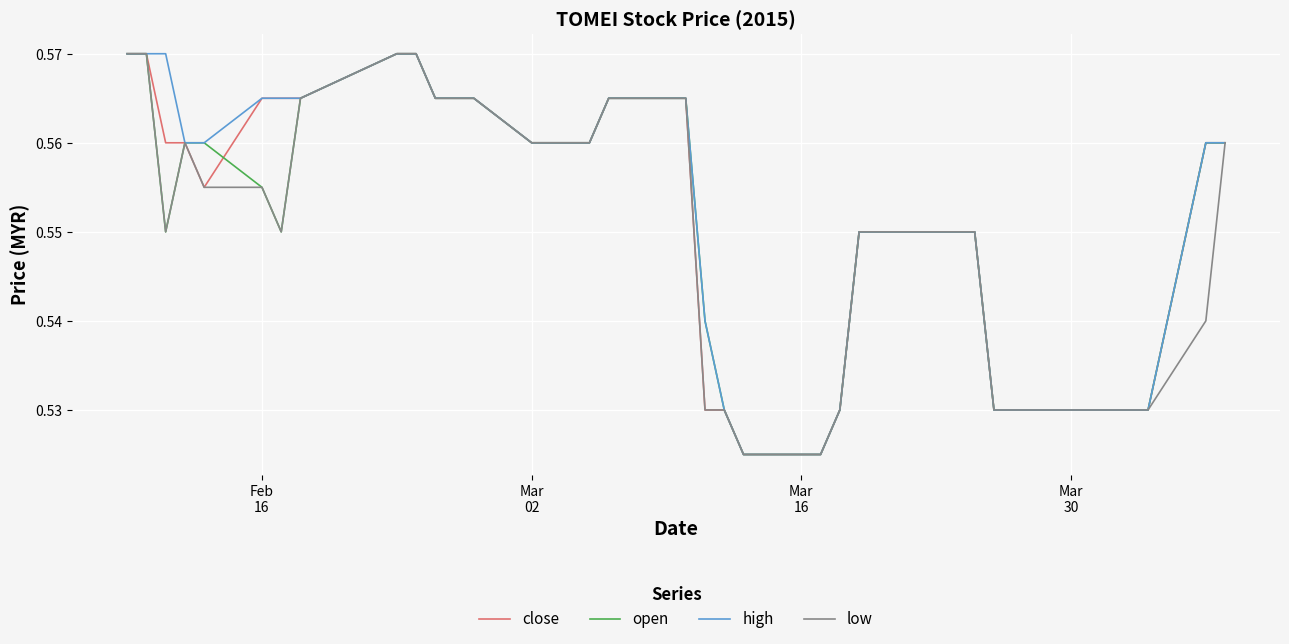

Rank the series by their maximum value, from lowest to highest.

close, open, high, low